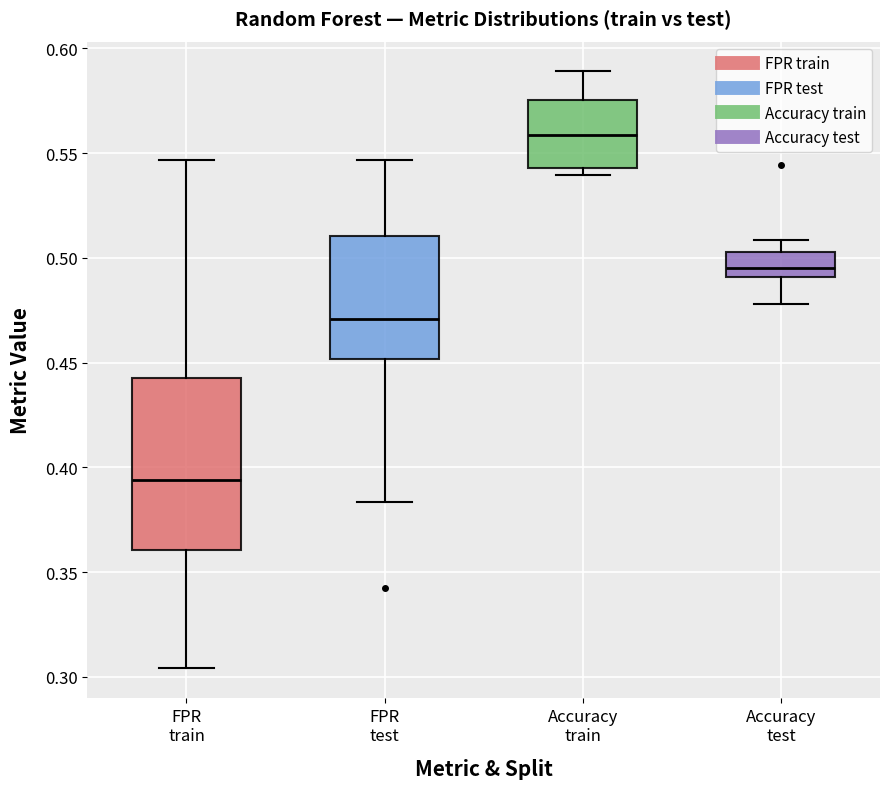

Comparing the boxes themselves (not the whiskers), which one is the tallest?

FPR train